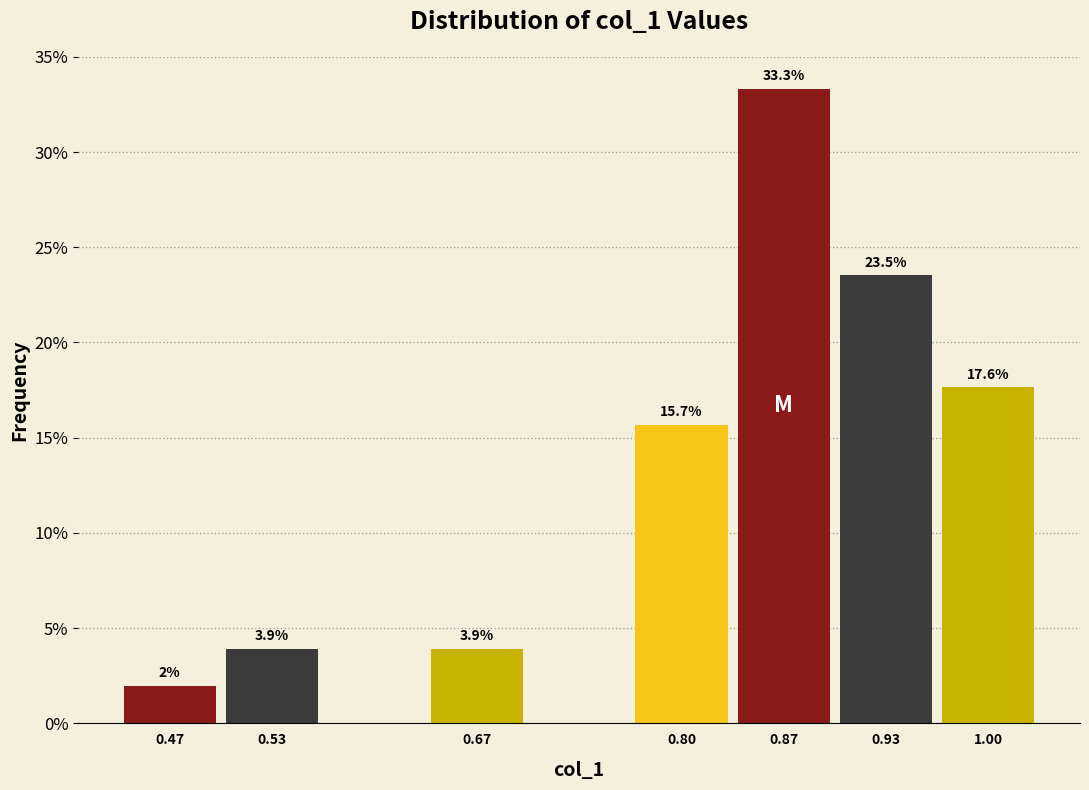

Reading left to right, what are all the values shown in this chart?

0.47=2.0	0.53=3.9	0.67=3.9	0.80=15.7	0.87=33.3	0.93=23.5	1.00=17.6